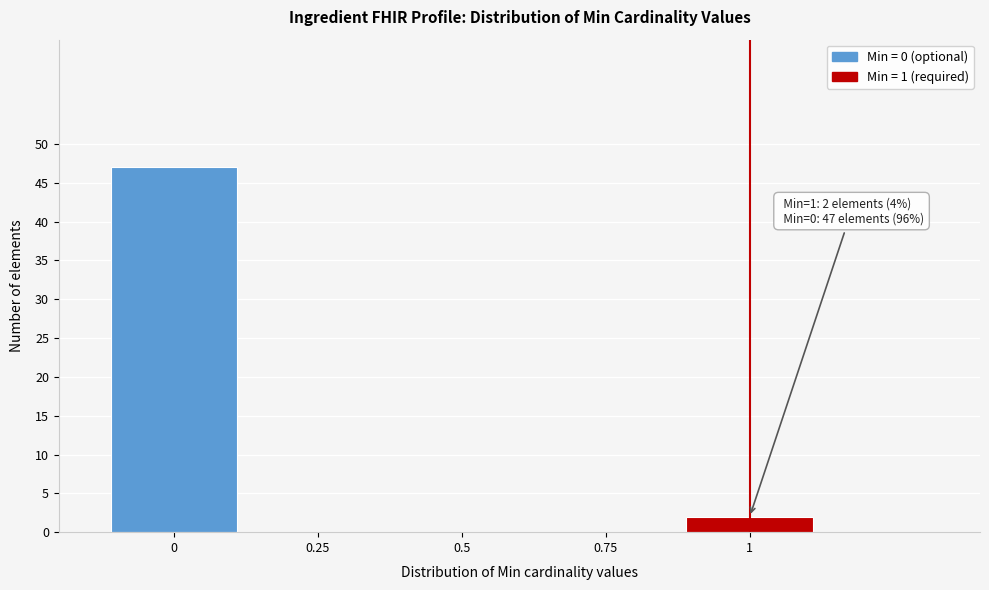

Reading left to right, transcribe all the data shown in this chart.

0=47	0.25=0	0.5=0	0.75=0	1=2